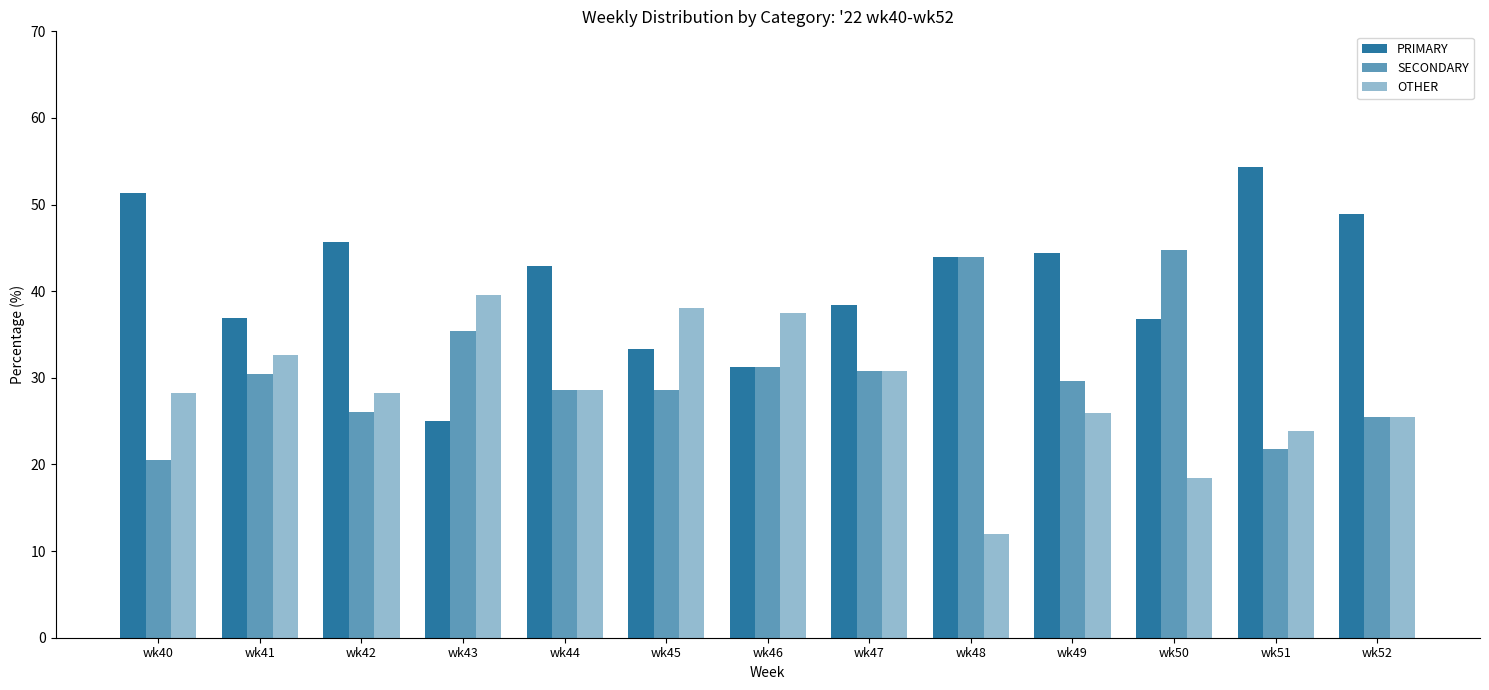

List the series in order of their peak value, lowest first.

OTHER, SECONDARY, PRIMARY